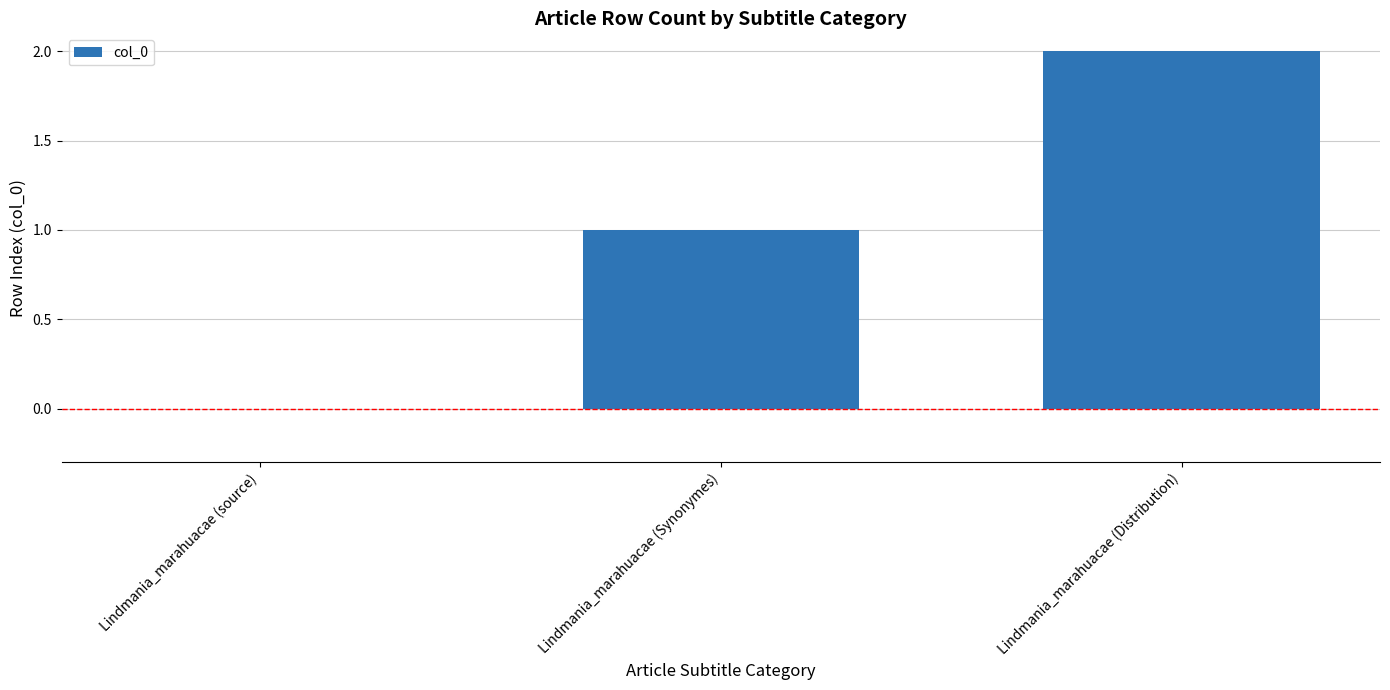

Reading left to right, transcribe all the data shown in this chart.

Lindmania_marahuacae (source)=0	Lindmania_marahuacae (Synonymes)=1	Lindmania_marahuacae (Distribution)=2